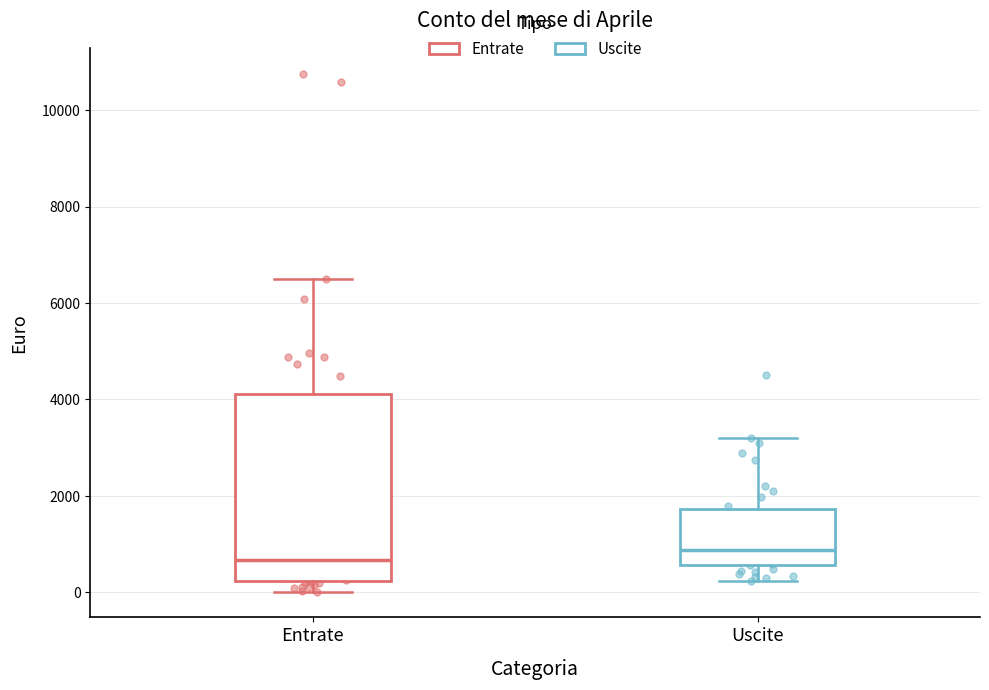

Where does the lower whisker of the box for Entrate end on the y-axis? The values are not printed on the chart, so give them approximately, as read against the axis.

0